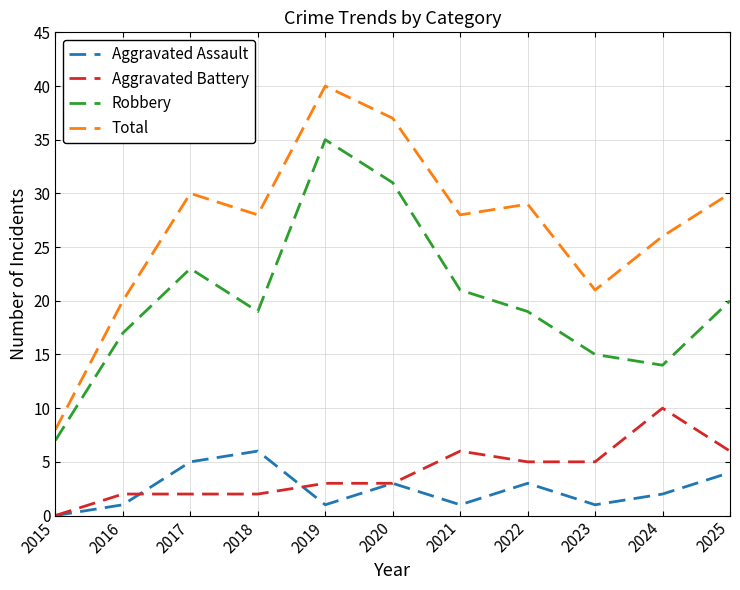

What is the total value across all series at 2016?

40